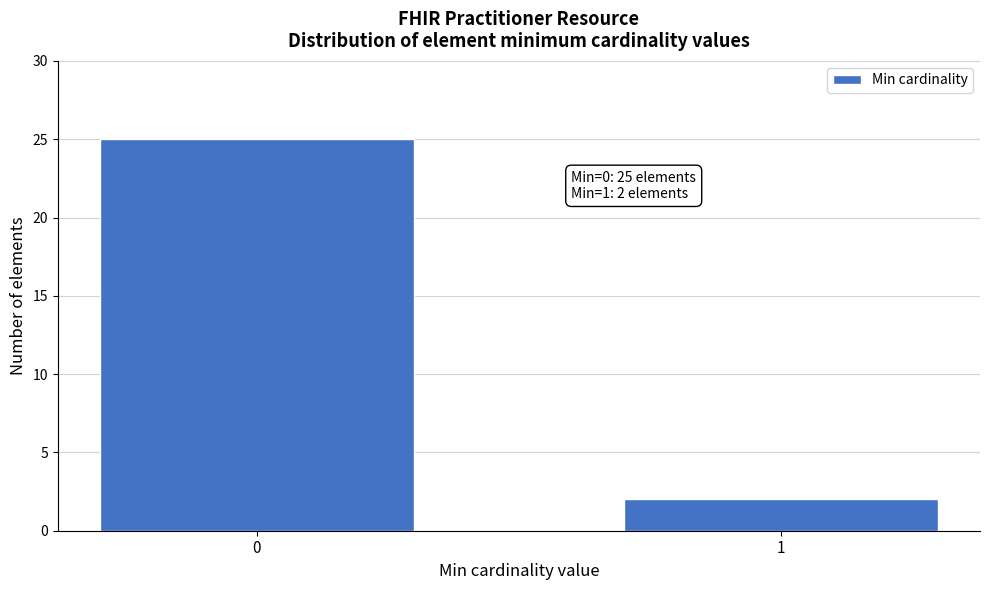

Reading left to right, list all the values displayed in this chart.

25	2